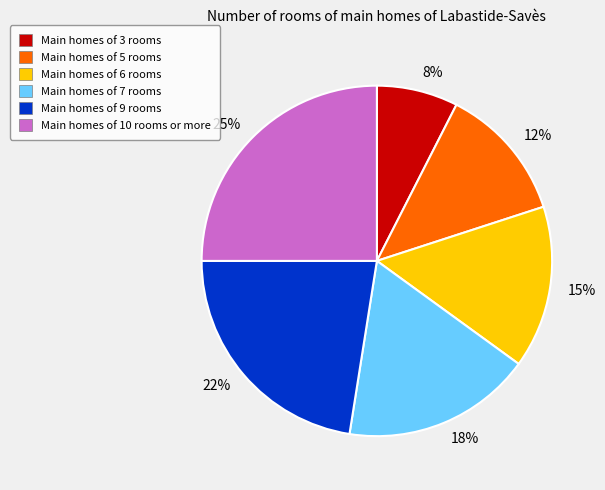

To the nearest percent, what percentage of the pie is Main homes of 10 rooms or more?

25%